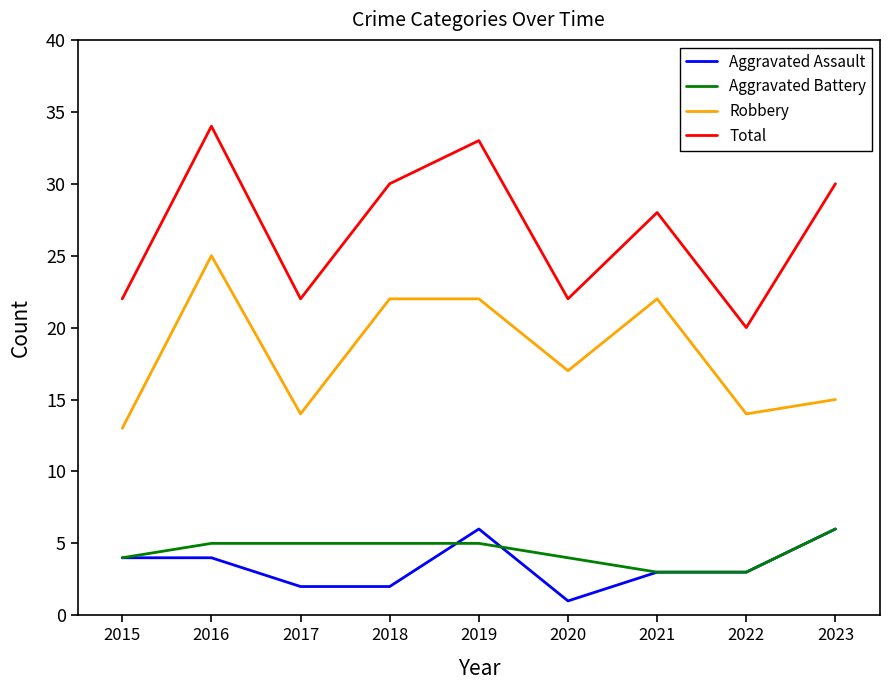

Reading left to right, transcribe all the data shown in this chart.

Aggravated Assault: 2015=4	2016=4	2017=2	2018=2	2019=6	2020=1	2021=3	2022=3	2023=6
Aggravated Battery: 2015=4	2016=5	2017=5	2018=5	2019=5	2020=4	2021=3	2022=3	2023=6
Robbery: 2015=13	2016=25	2017=14	2018=22	2019=22	2020=17	2021=22	2022=14	2023=15
Total: 2015=22	2016=34	2017=22	2018=30	2019=33	2020=22	2021=28	2022=20	2023=30